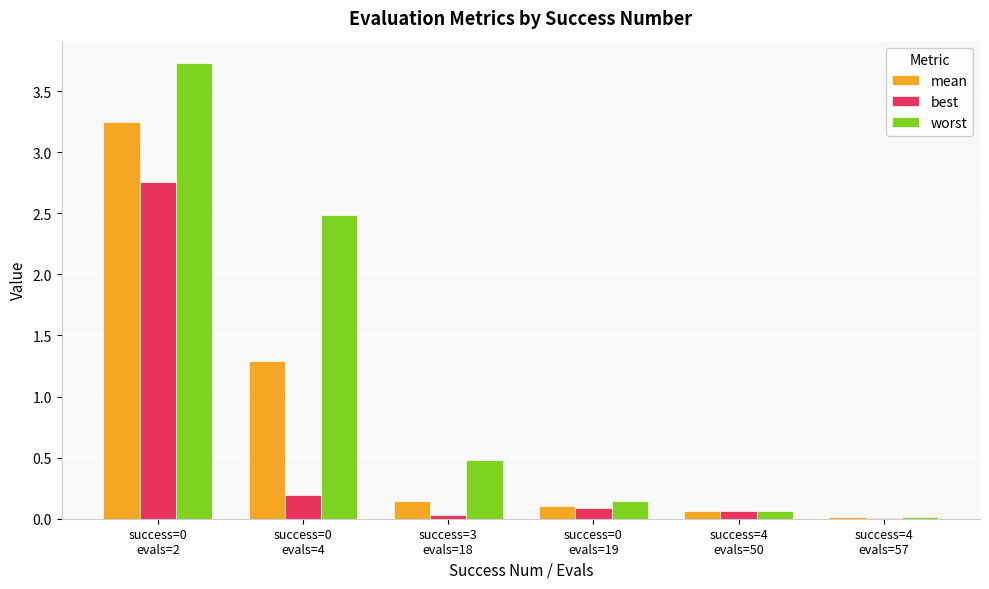

Where is worst nearest to the value 1?

success=3
evals=18